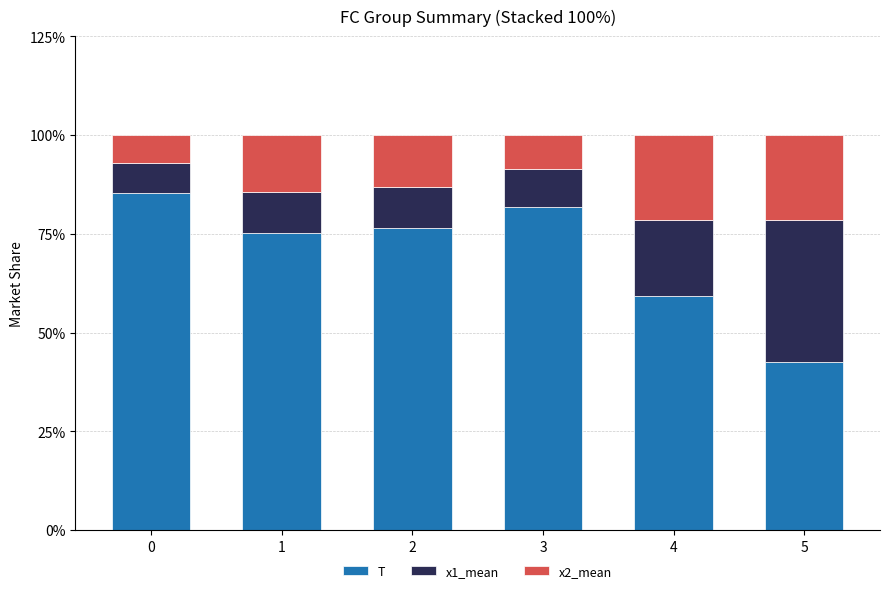

What is the sum of the T values at 3 and 0?

167.1